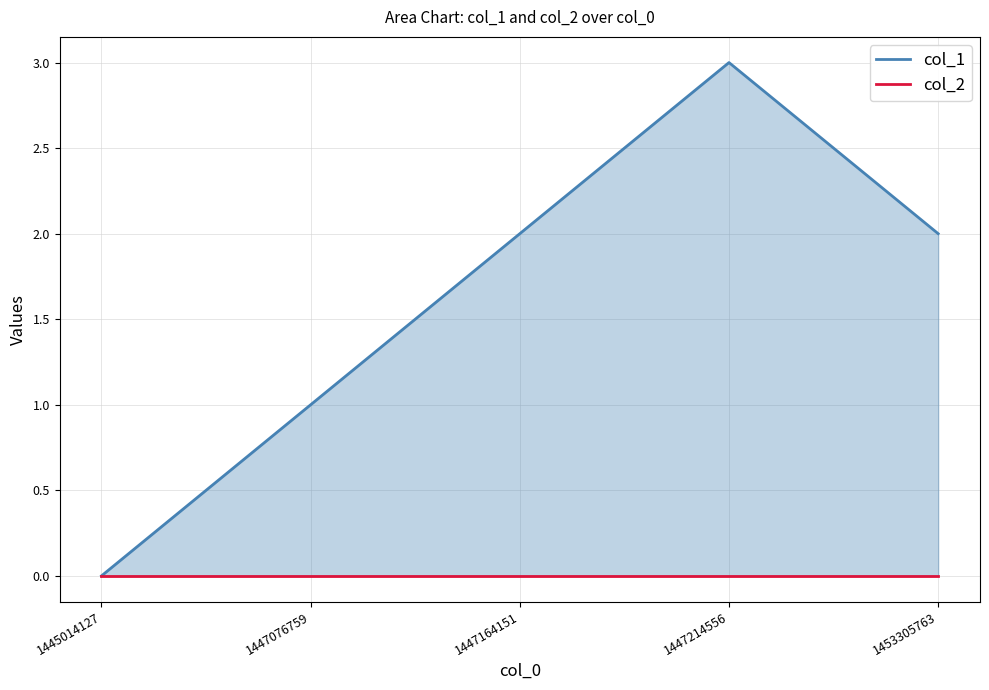

Does the chart display data point markers on the line(s)?

No